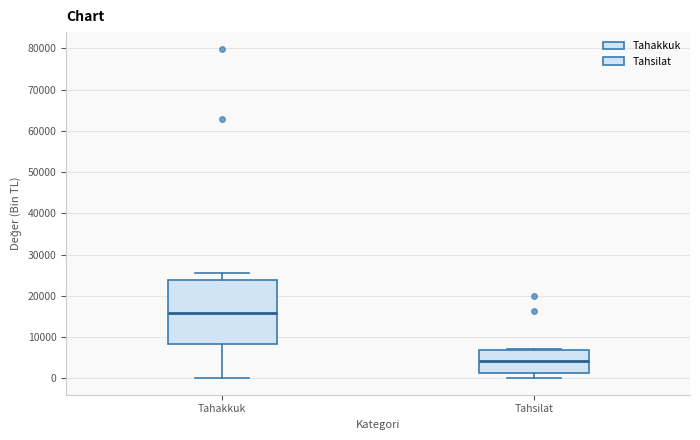

Which box's median line is the highest?

Tahakkuk